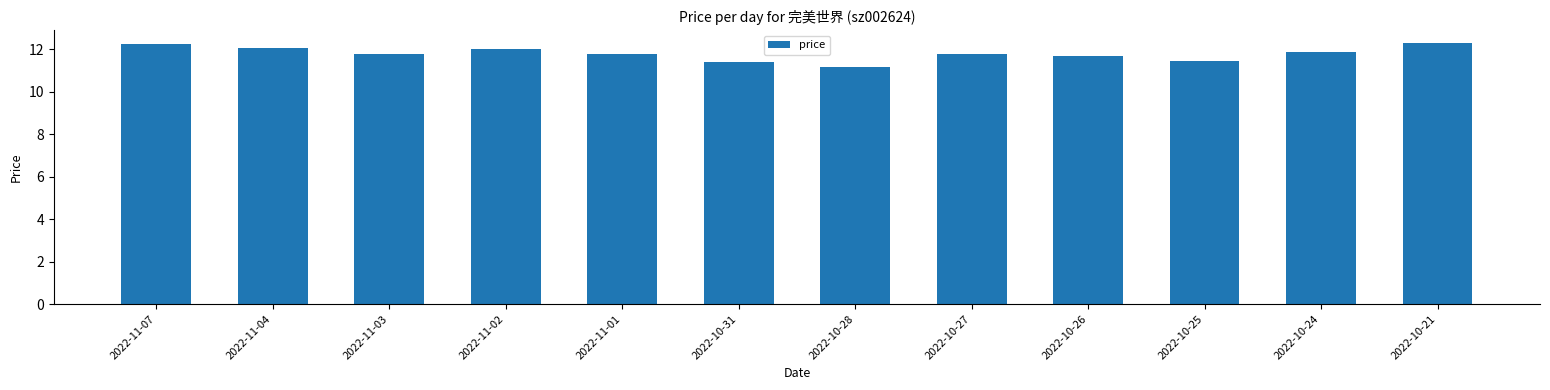

What is the difference between the values at 2022-11-04 and 2022-10-25?

0.6